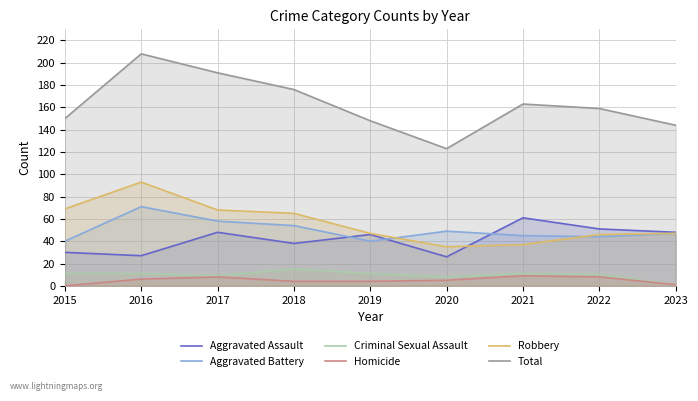

What is the total value across all series at 2021?

326